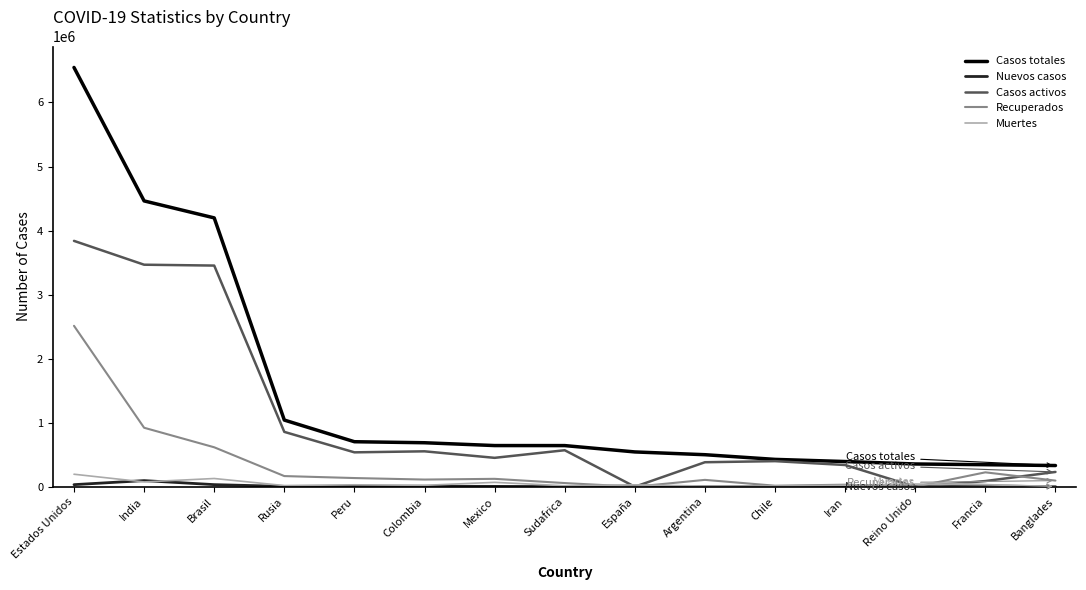

Is it true that Muertes equals 30794 at Francia?

True